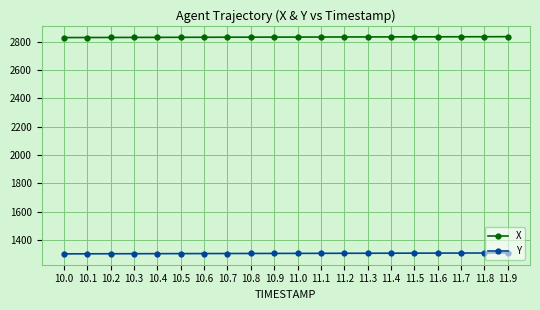

What is the value of the X point at the 3rd from the left?

2831.3